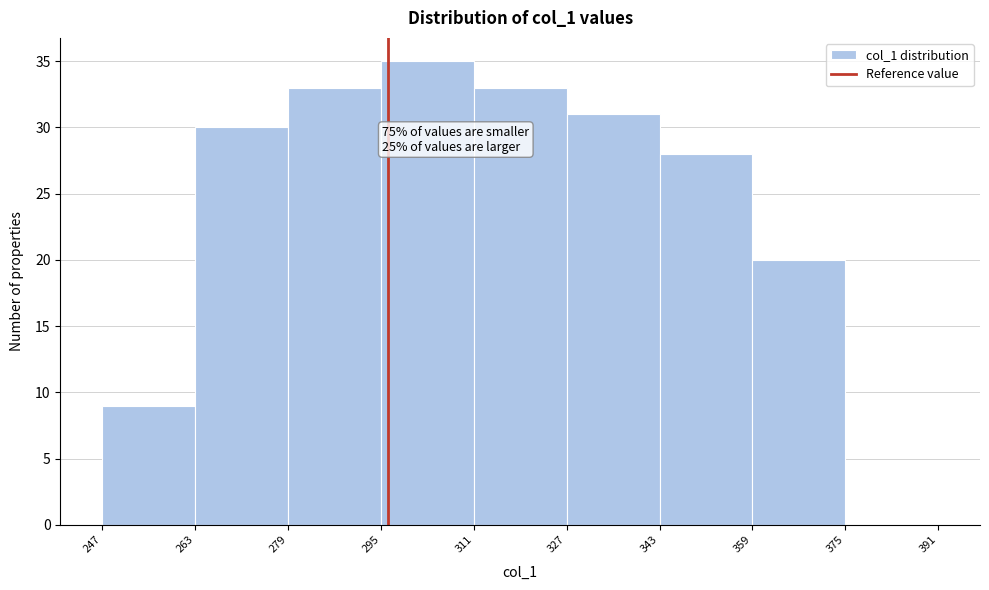

Over which range of the x-axis is the bar tallest?

295 to 311